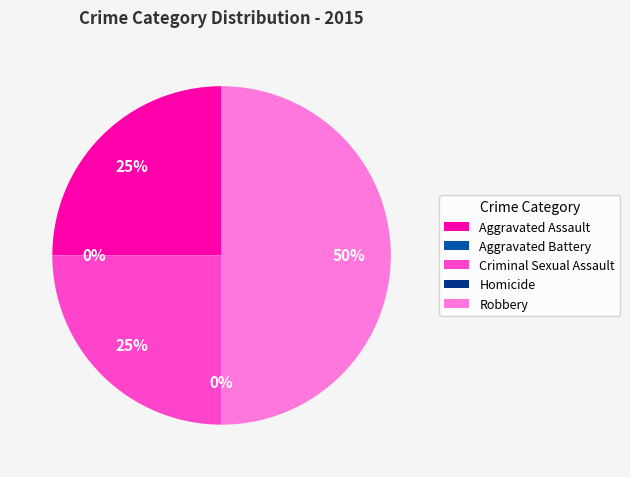

Between Aggravated Assault and Criminal Sexual Assault, which is larger?

Aggravated Assault